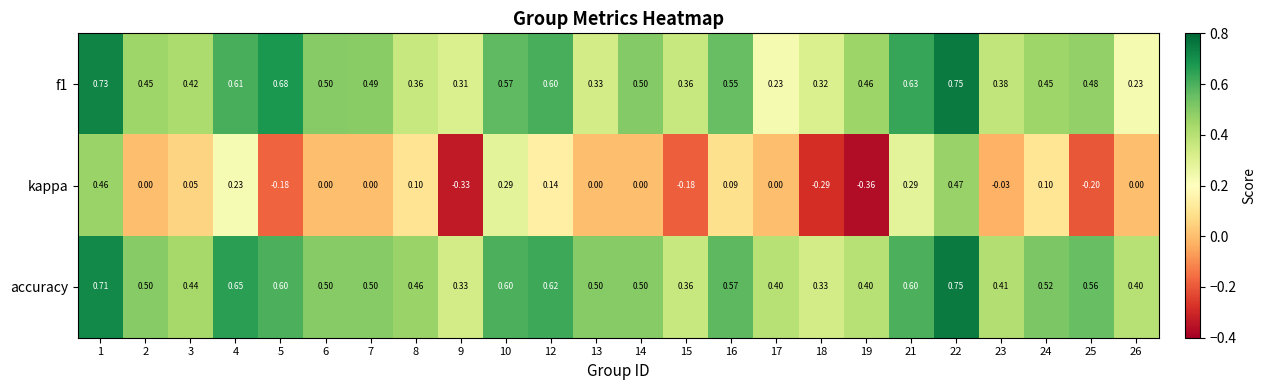

Which series has the widest spread of values?

kappa